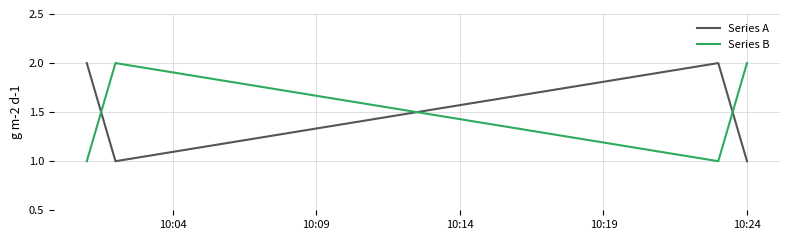

How many distinct data groups are displayed?

2